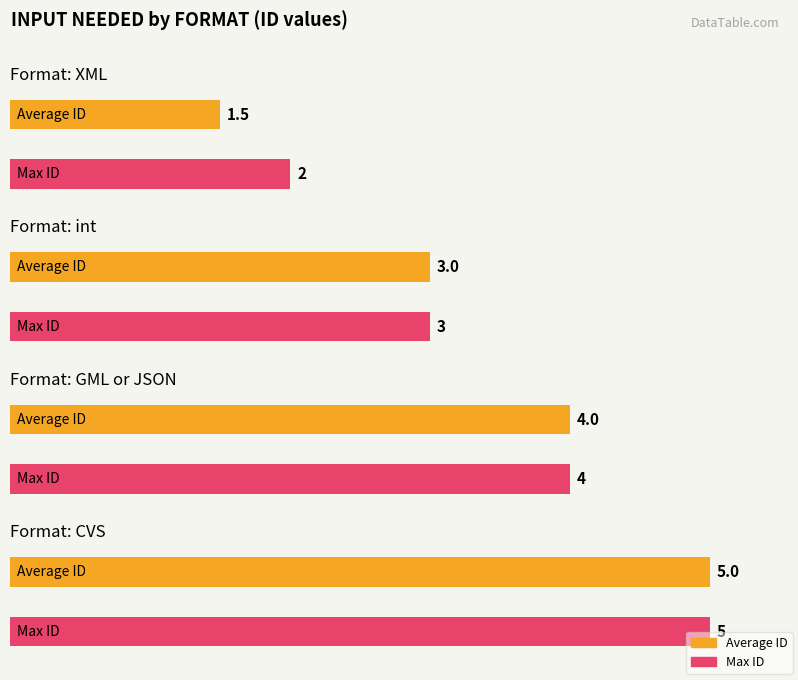

What is the maximum value shown in the chart?

5